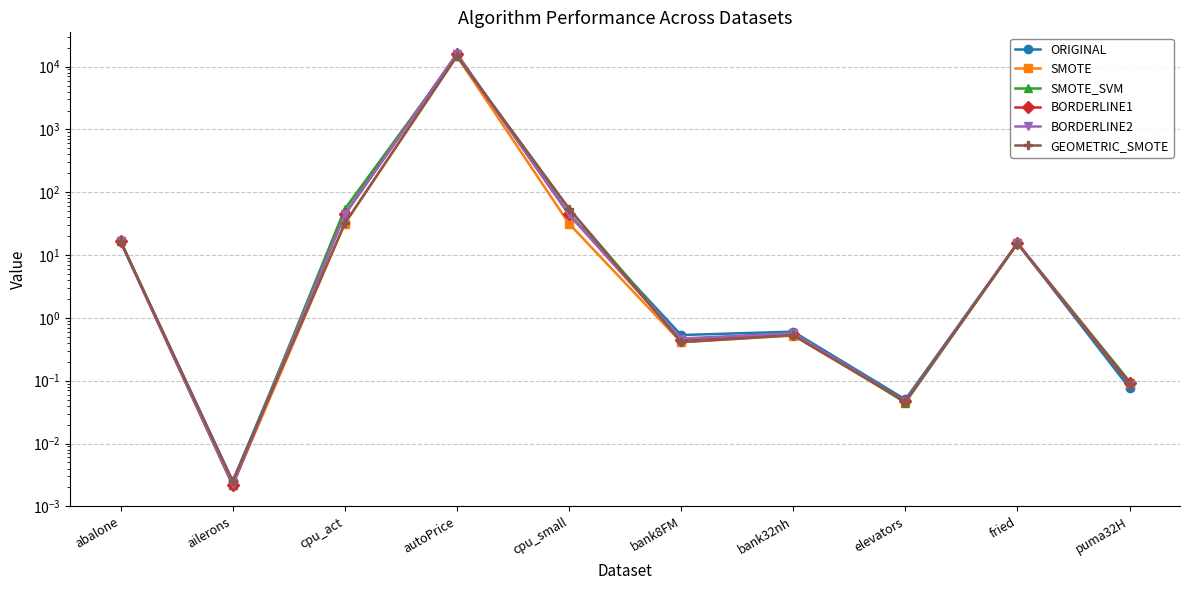

In SMOTE_SVM, how many points are lower than both neighbors (excluding endpoints)?

3